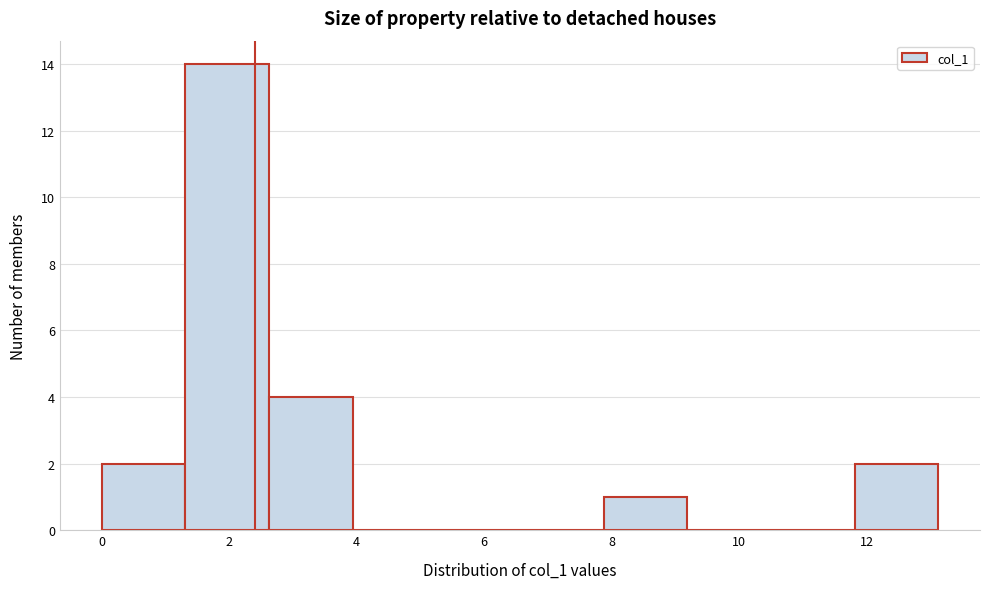

Reading left to right, transcribe this chart: for each bar, give the range it covers on the x-axis and its height. Neither the bar edges nor the heights are printed on the chart, so give them approximately, as read against the axes.

0.0 to 1.4: 2
1.4 to 2.6: 14
2.6 to 4.0: 4
4.0 to 5.2: 0
5.2 to 6.6: 0
6.6 to 7.8: 0
7.8 to 9.2: 1
9.2 to 10.4: 0
10.4 to 11.8: 0
11.8 to 13.2: 2